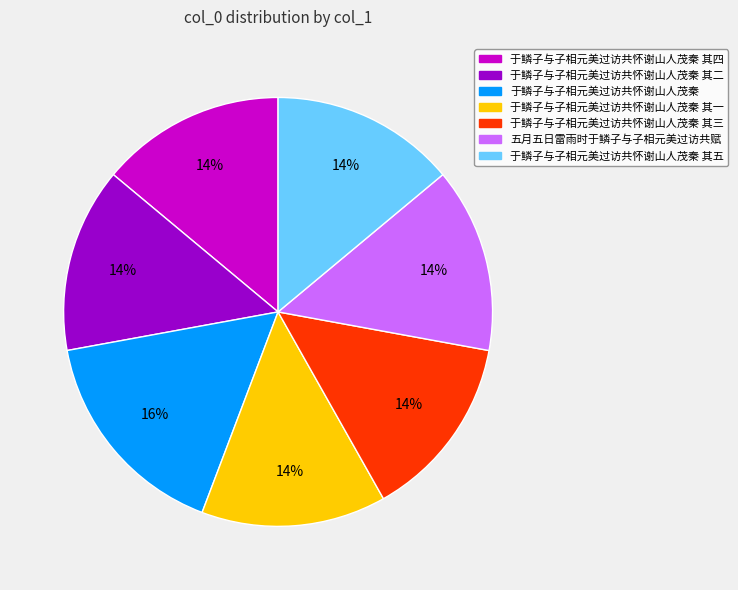

Is there a majority slice in this chart?

No